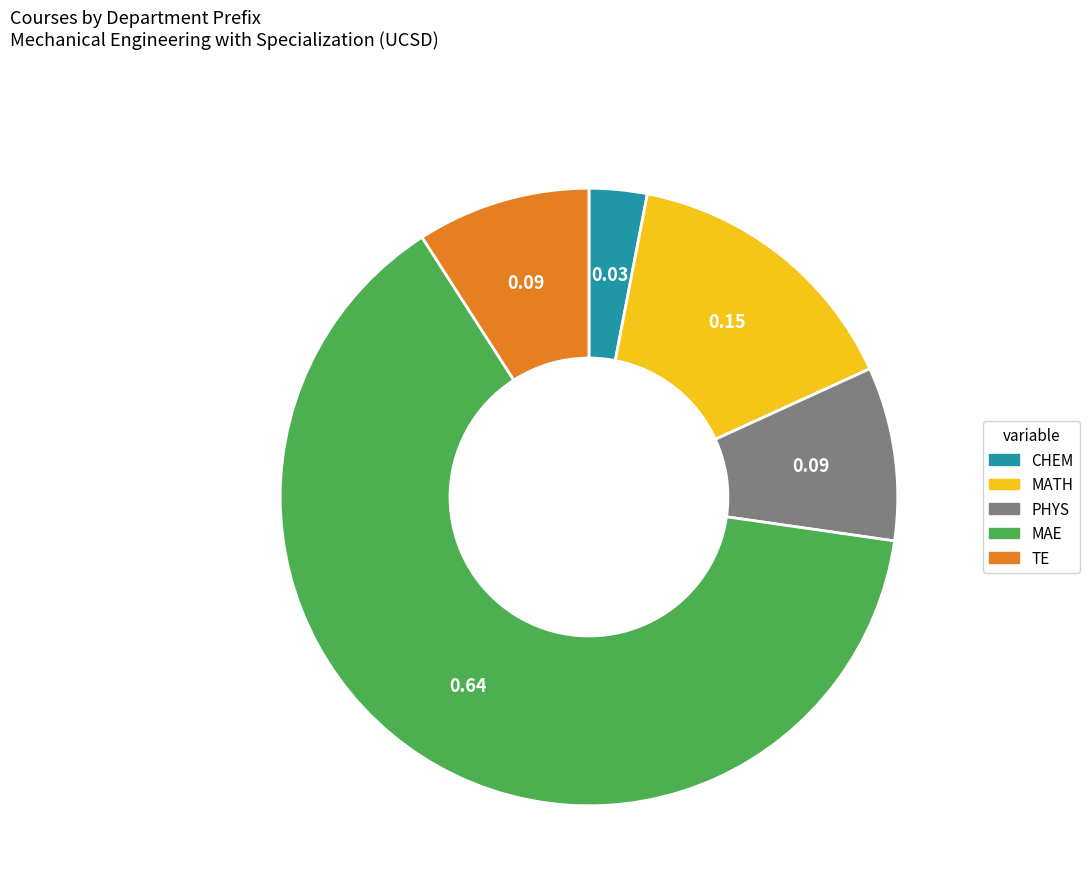

Which category accounts for the majority?

MAE